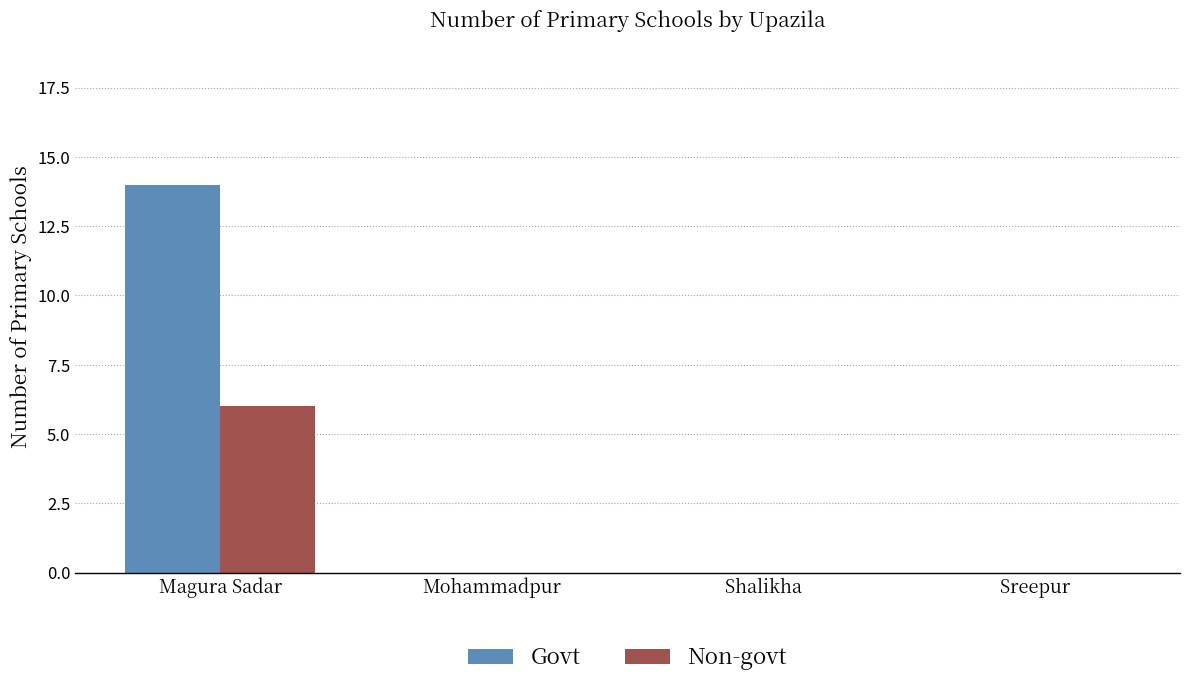

At which label does Govt reach its peak?

Magura Sadar